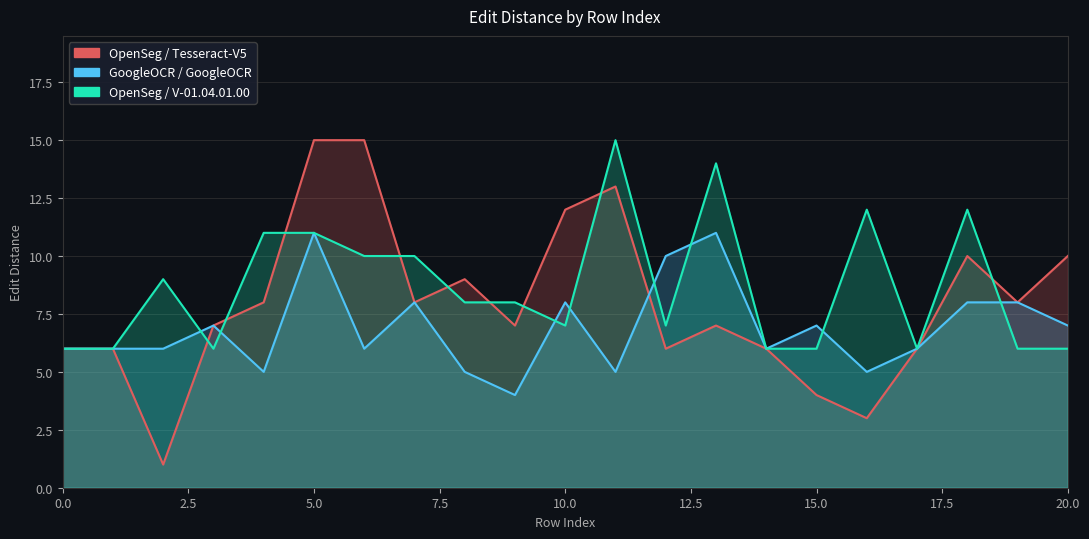

What is the sum of the OpenSeg / Tesseract-V5 values at 6 and 11?

28